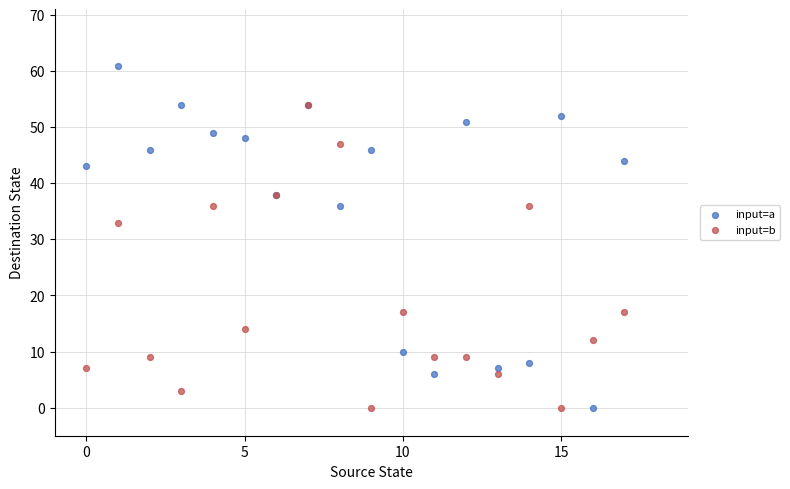

In the input=a series, what Y value is closest to 30?

36